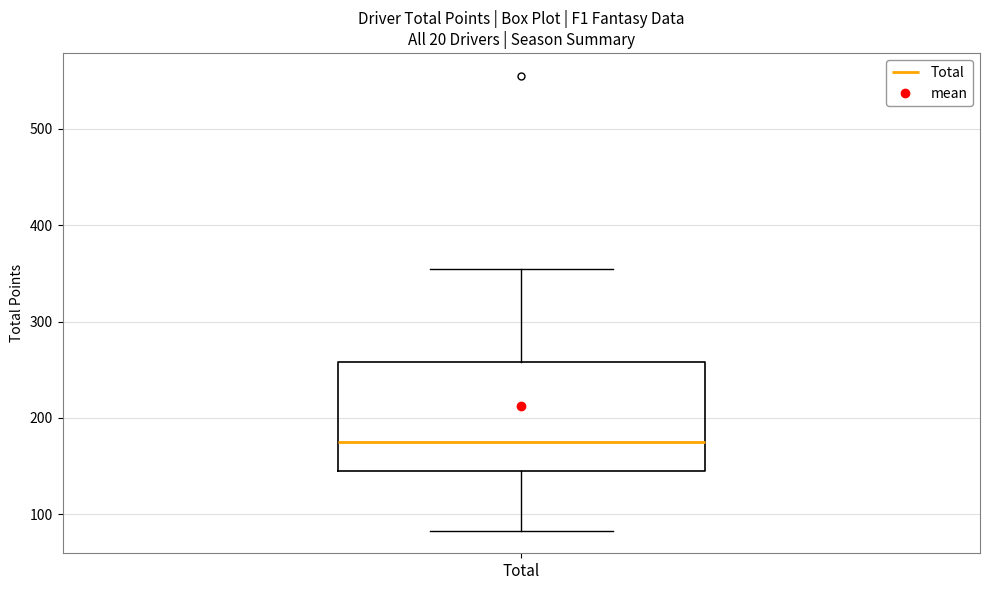

Where does the upper whisker of the box for Total end on the y-axis? The values are not printed on the chart, so give them approximately, as read against the axis.

360